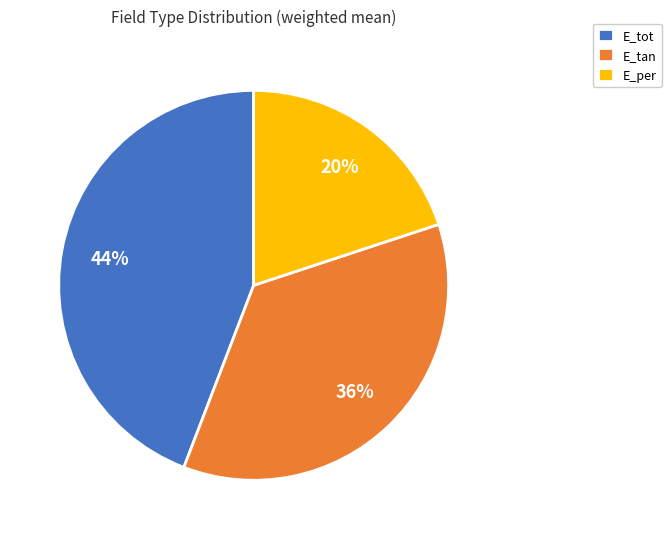

To the nearest percent, what percentage of the pie is E_per?

20%